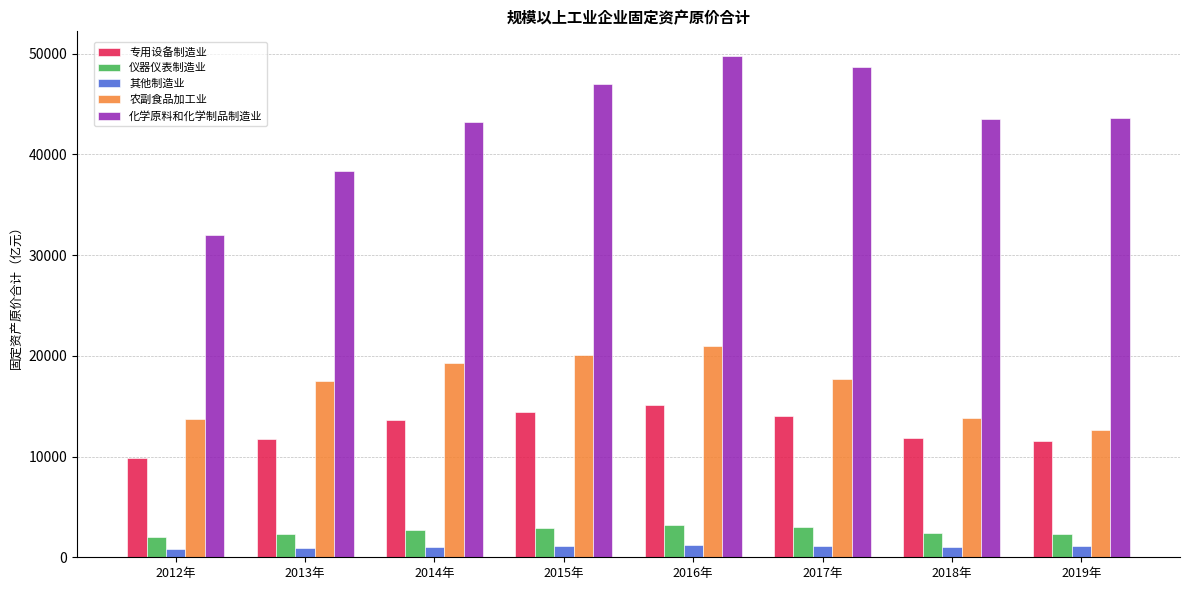

What is the difference between the highest and lowest values at 2019年?

42527.8